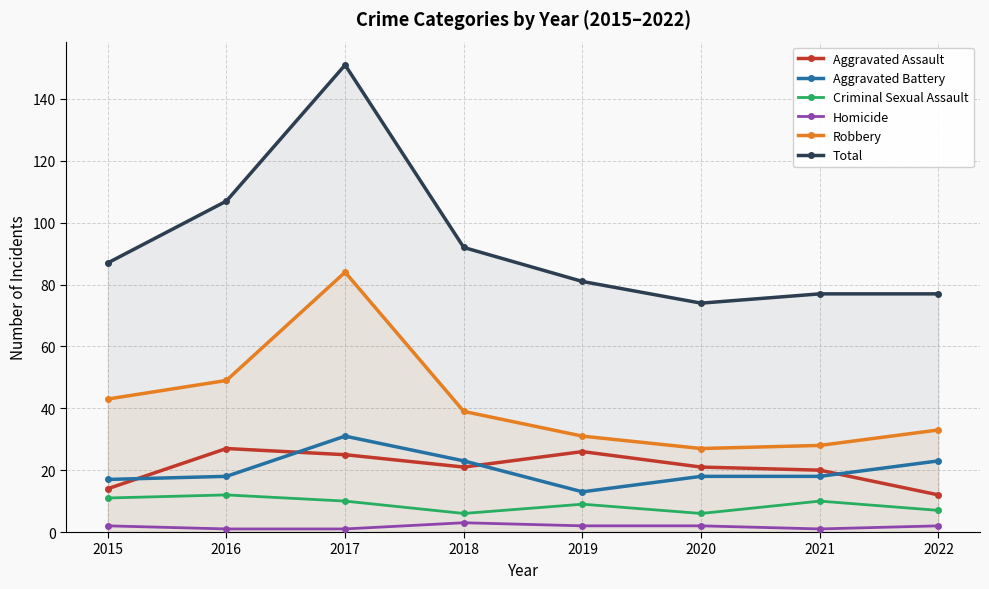

What are all the series names shown in the legend?

Aggravated Assault, Aggravated Battery, Criminal Sexual Assault, Homicide, Robbery, Total